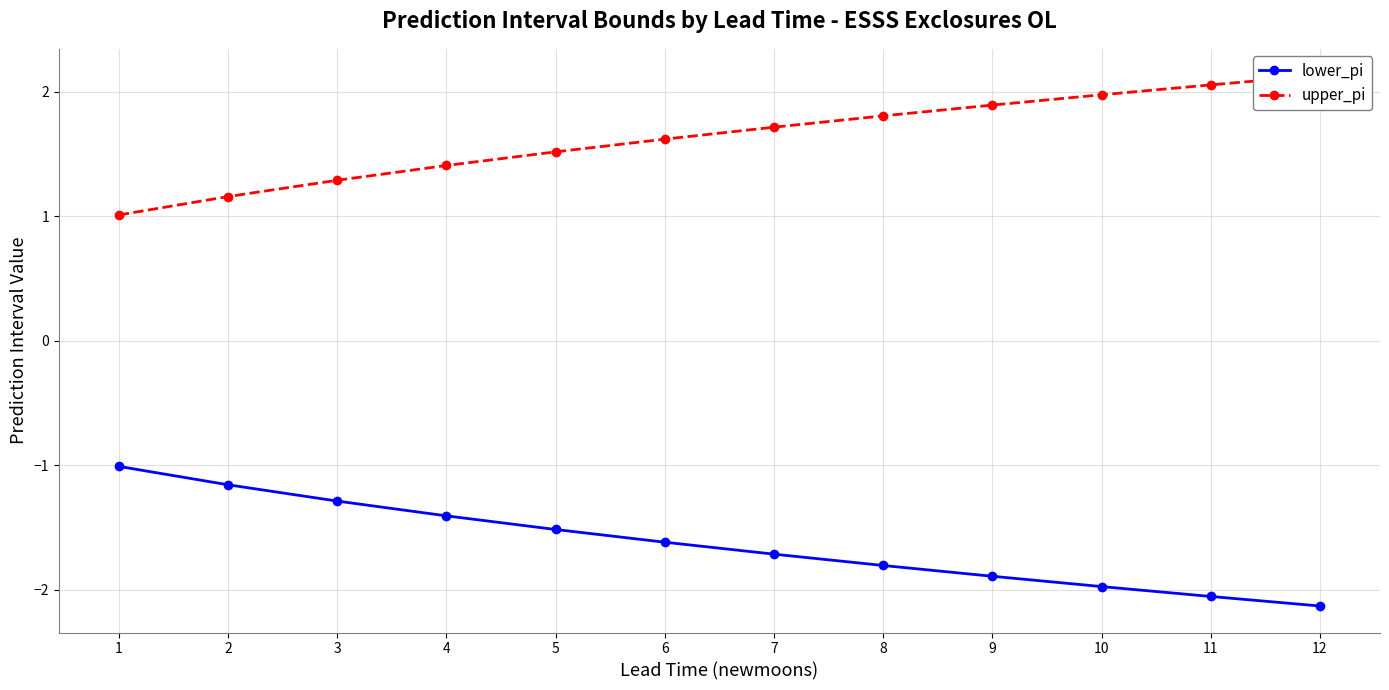

Which series has the largest total across all categories?

upper_pi